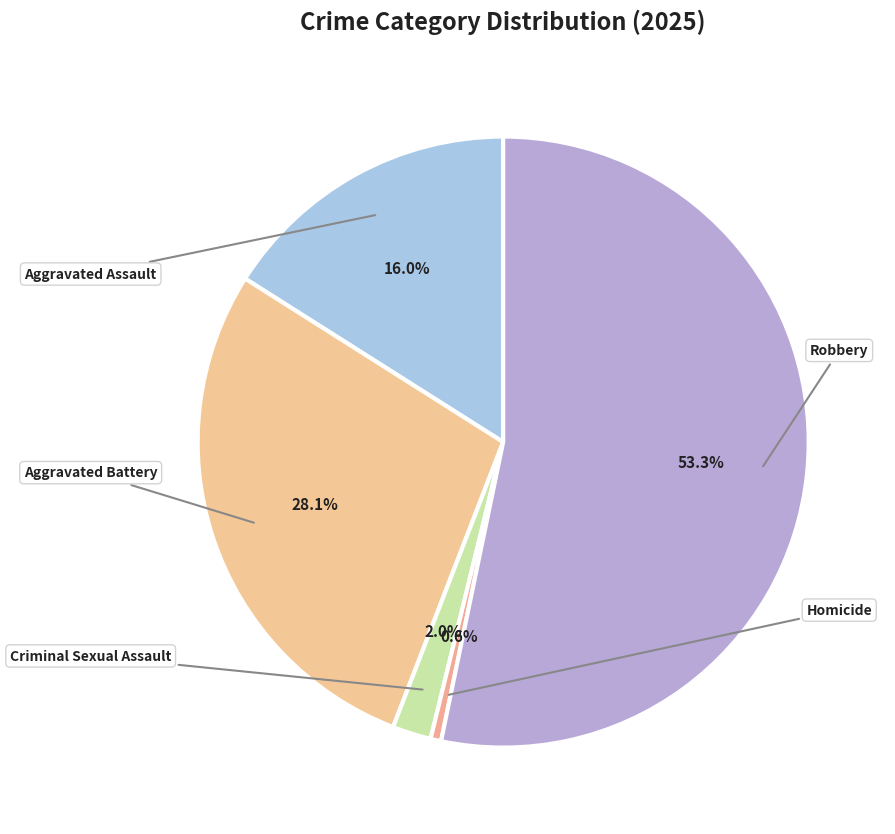

Which category has the biggest portion of the pie?

Robbery